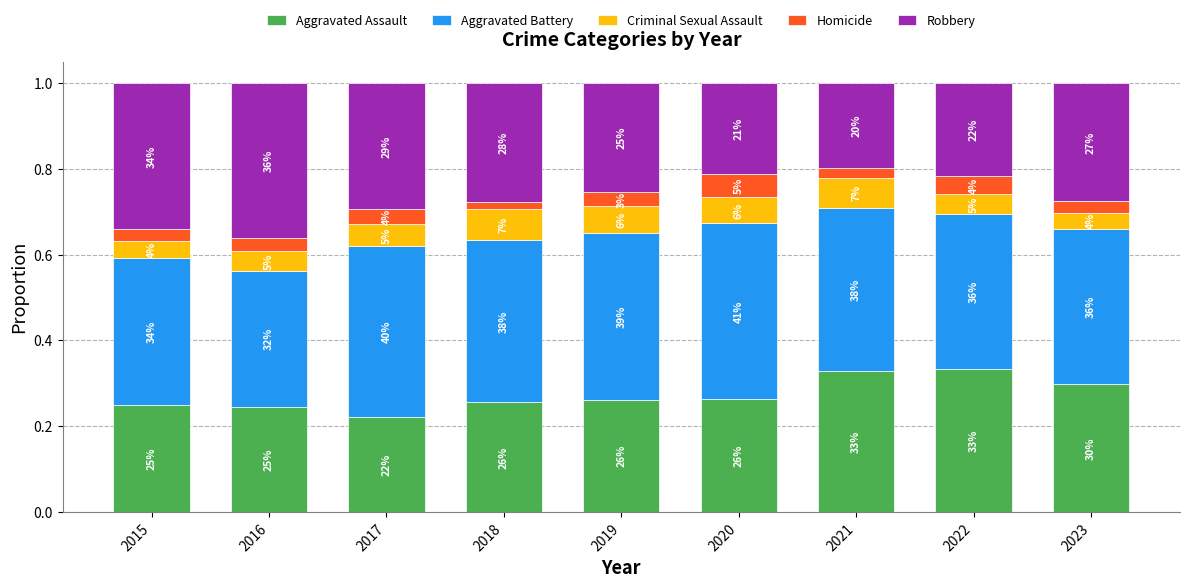

Are the bars horizontal?

No